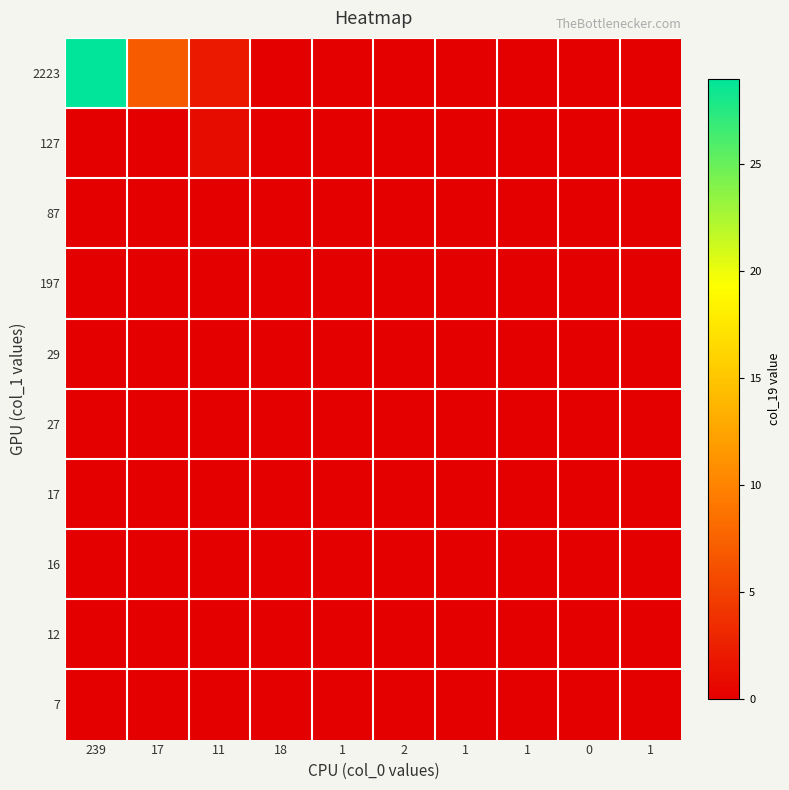

Which series changed the most between 1 and 1?

2223